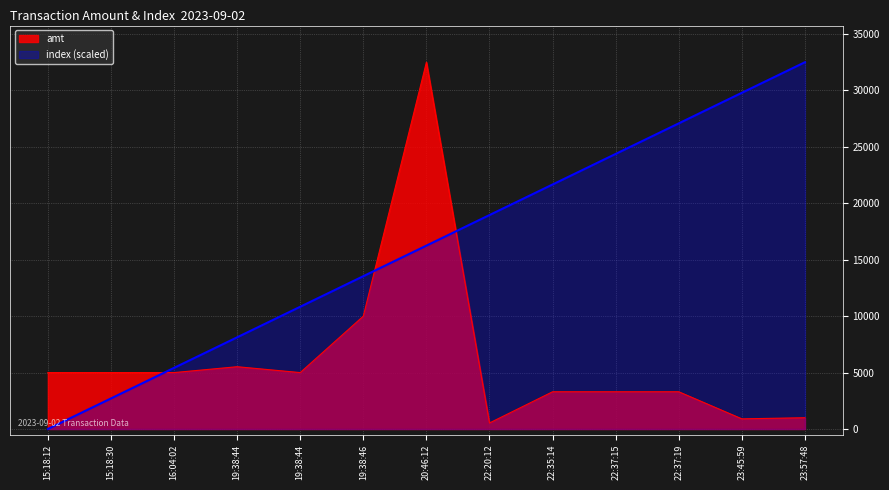

True or false: amt has a value of 7580.4 at 19:38:44.

False